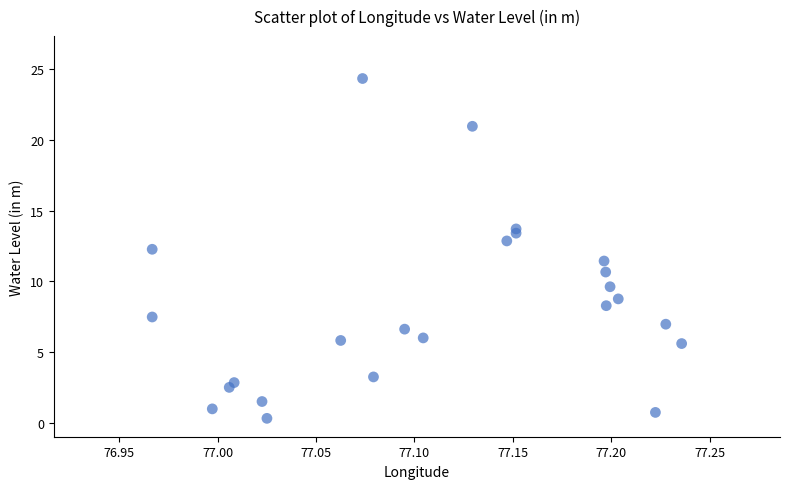

What is the range of Y values (max minus min)?

24.0